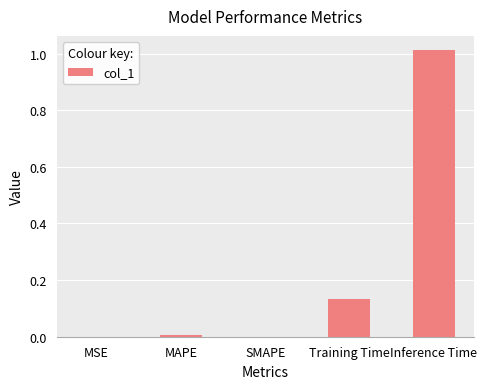

The value at Inference Time is 0.5. True or false?

False